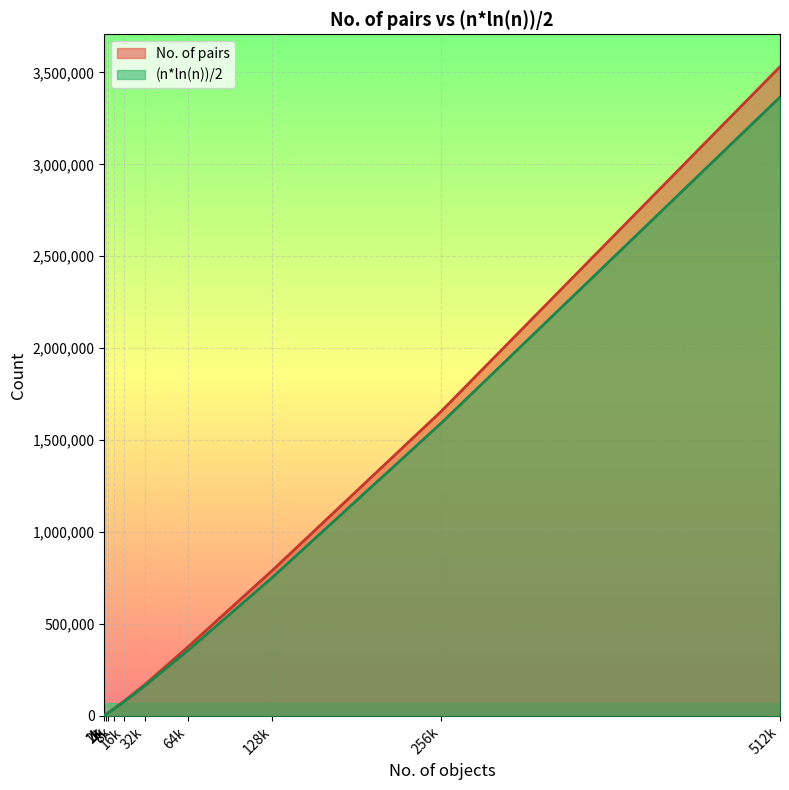

True or false: No. of pairs and (n*ln(n))/2 intersect in this chart.

False